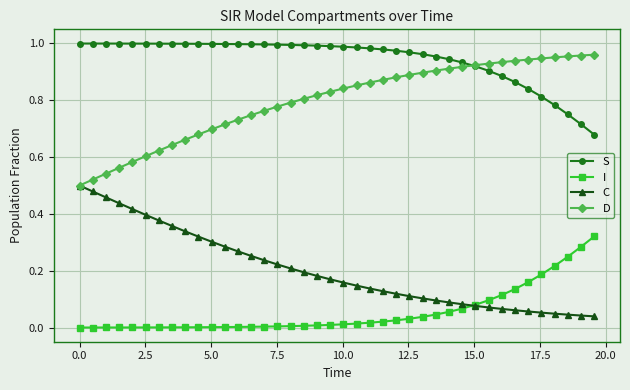

True or false: S and I intersect in this chart.

False